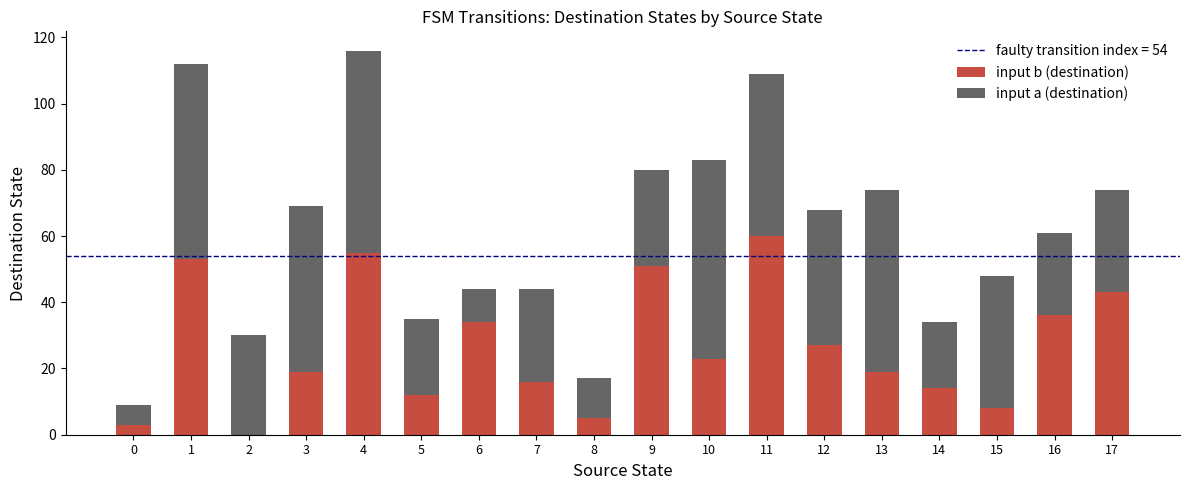

What is the highest value of the input b (destination) series?

60